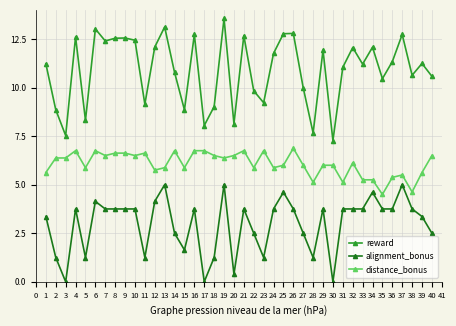

Read the distance_bonus value at 39.

5.6